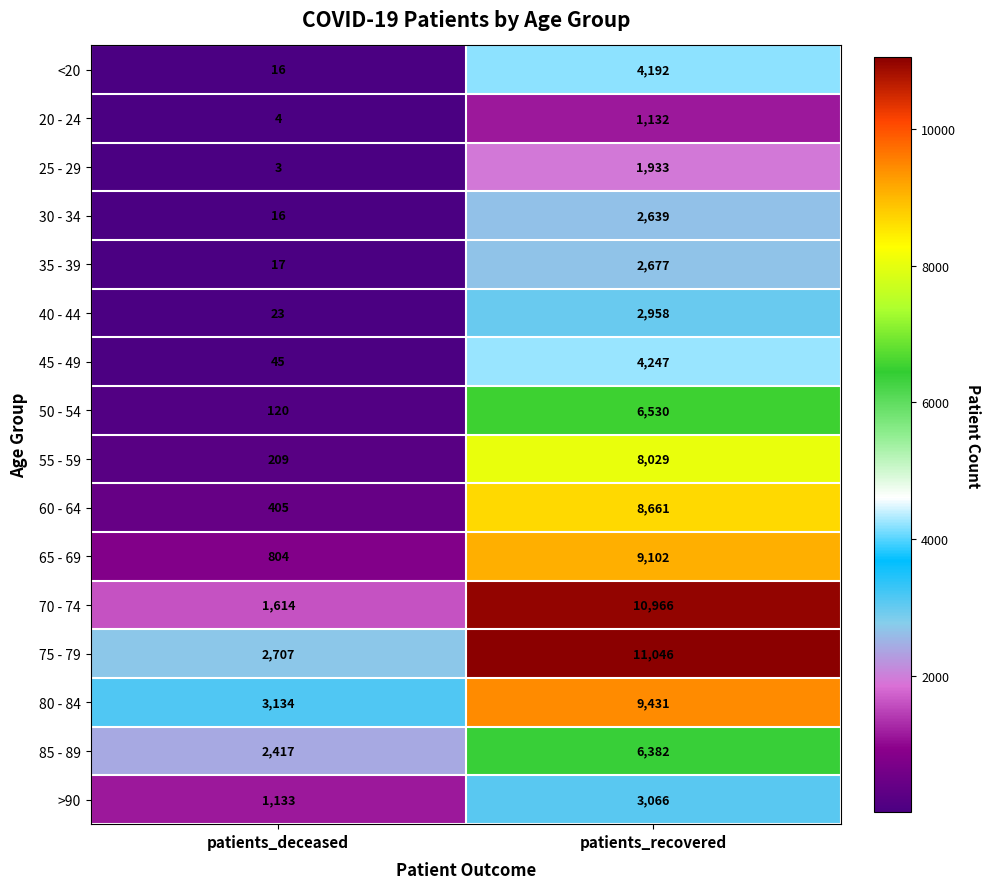

Is the value of 25 - 29 at patients_recovered greater than the value of 65 - 69 at patients_recovered?

No